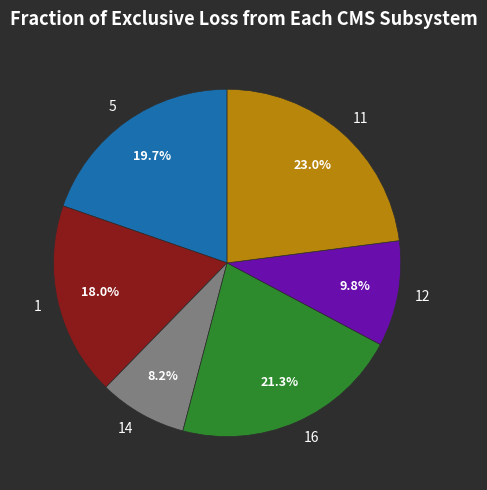

To the nearest percent, what is the difference between the 14 and 12 slice percentages?

2%